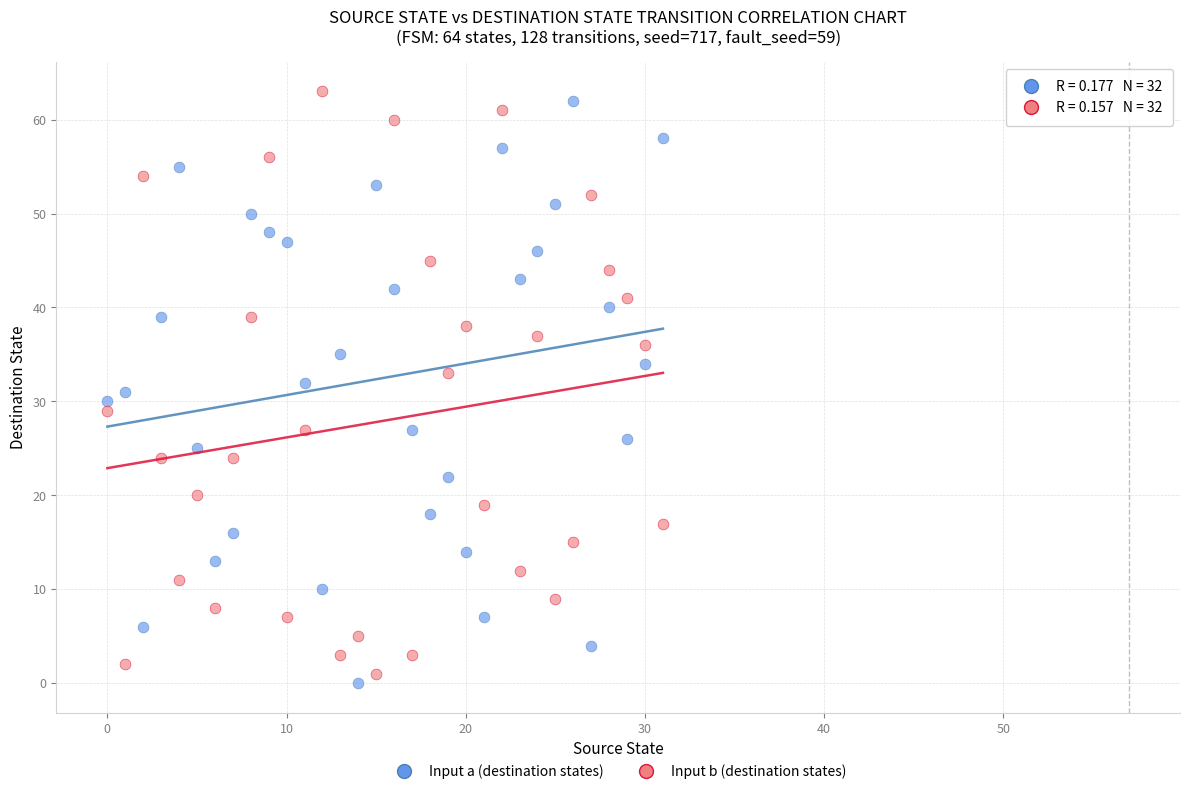

Across all data points, what is the range of Y values (max minus min)?

63